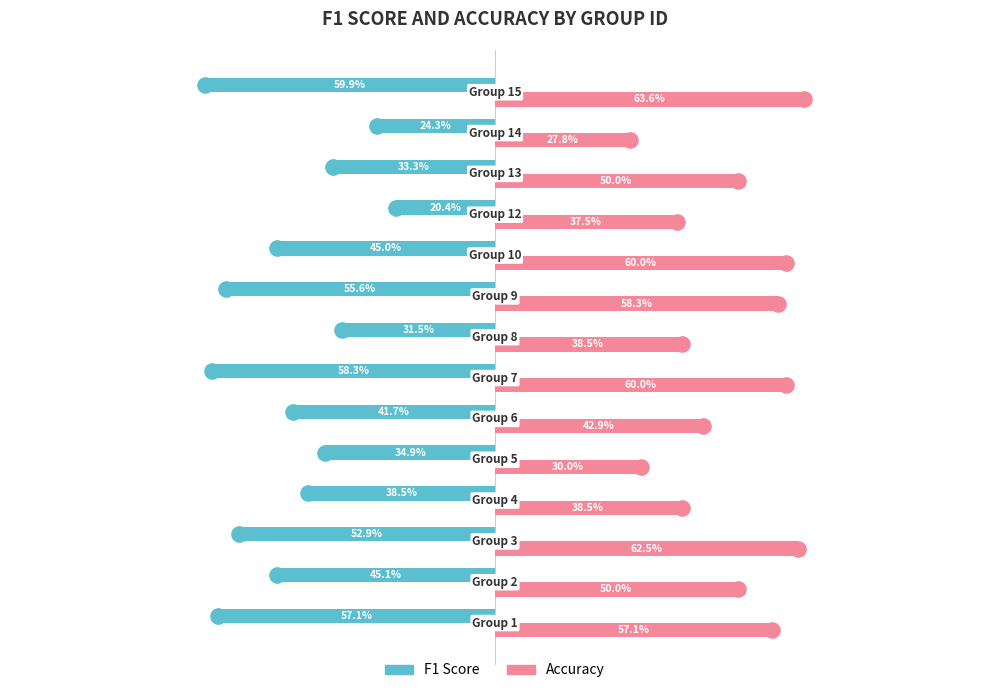

At how many categories does at least one series exceed 0?

14